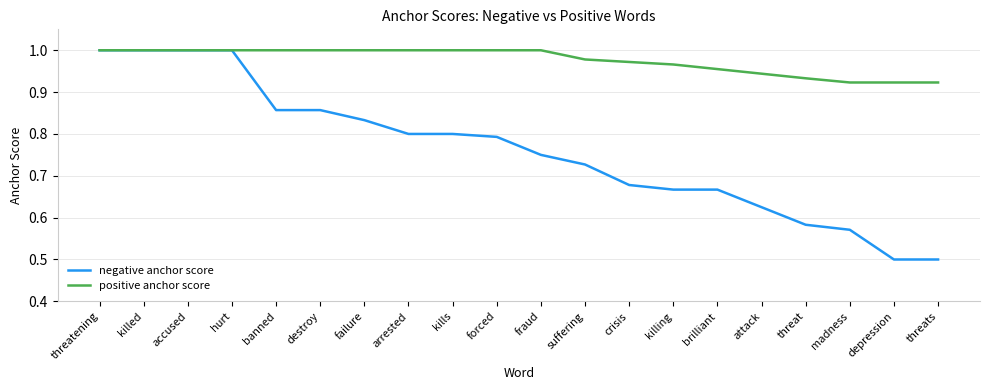

What is the spread (max minus min) of values at madness?

0.4